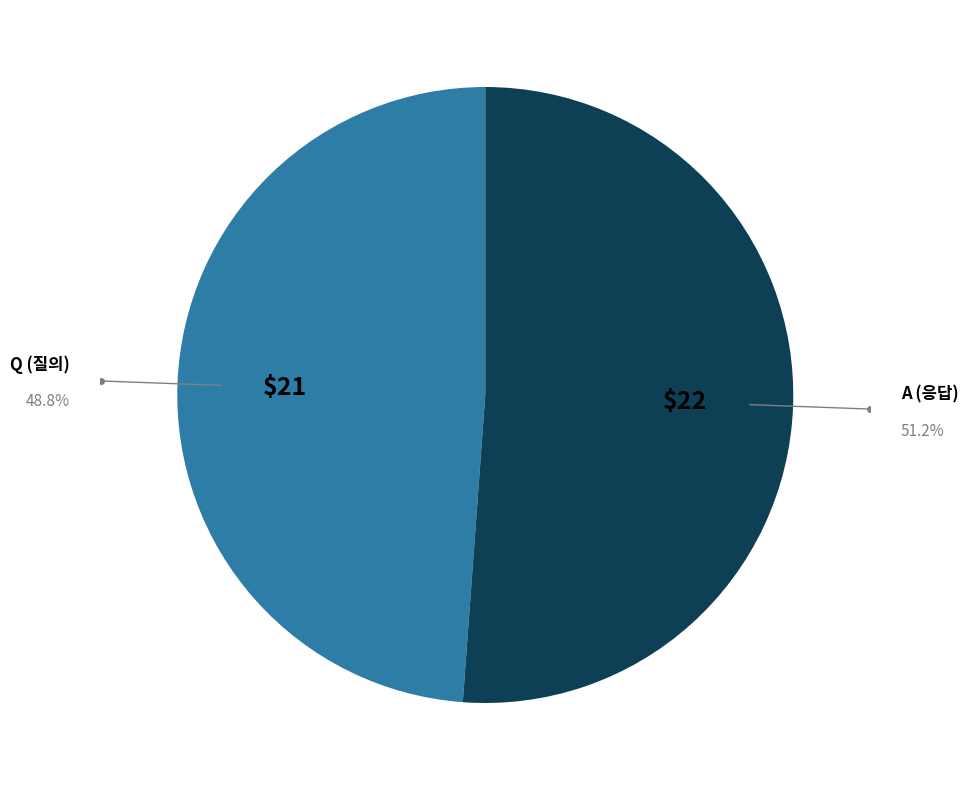

How many slices are in this pie chart?

2